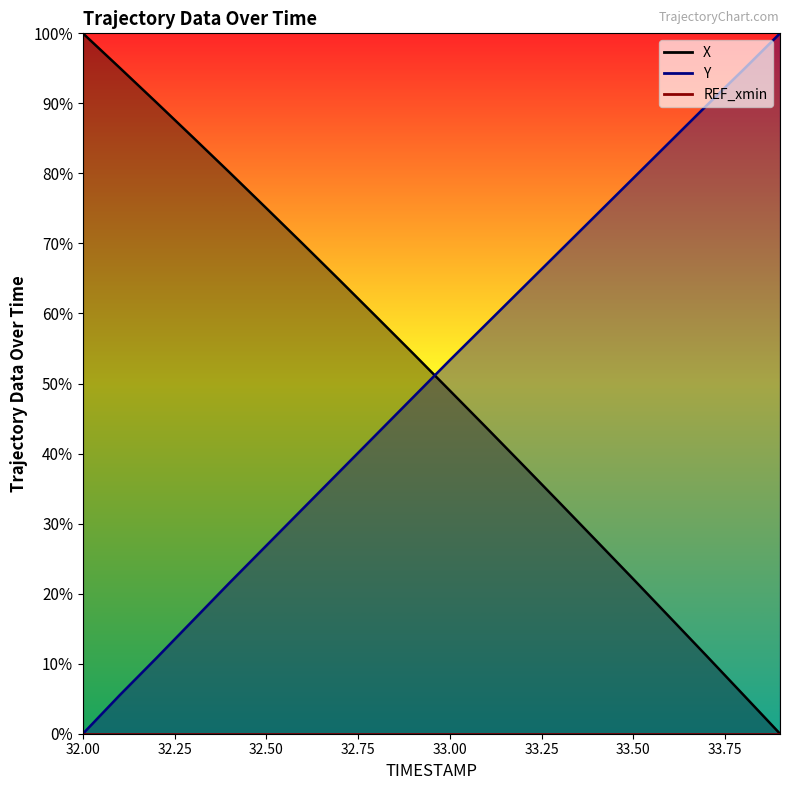

True or false: X and Y intersect in this chart.

True